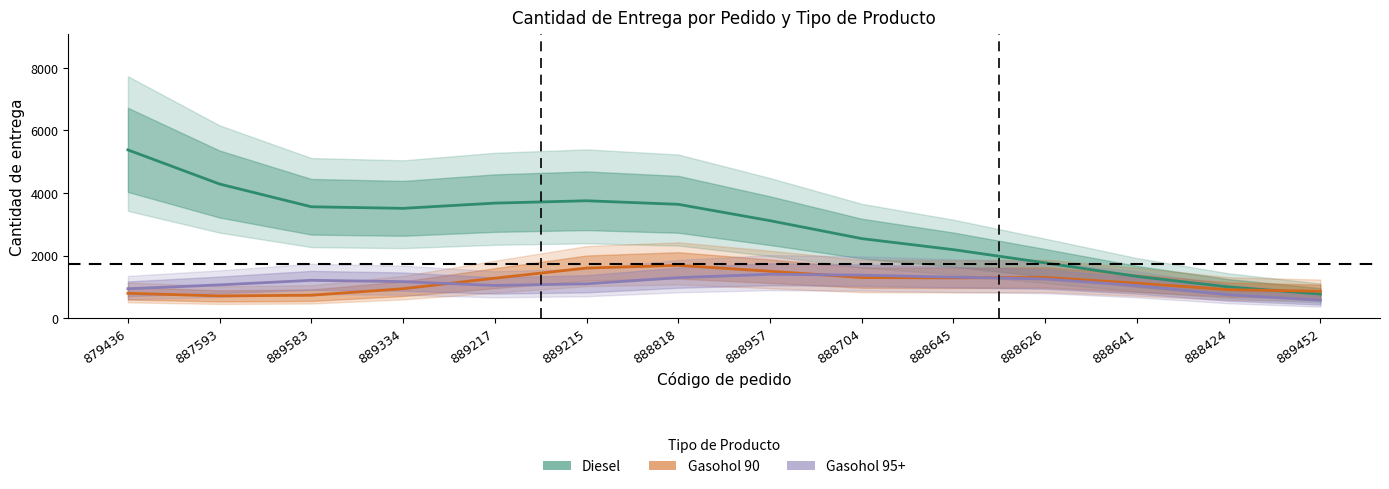

True or false: Gasohol 90 and Gasohol 95+ intersect in this chart.

True